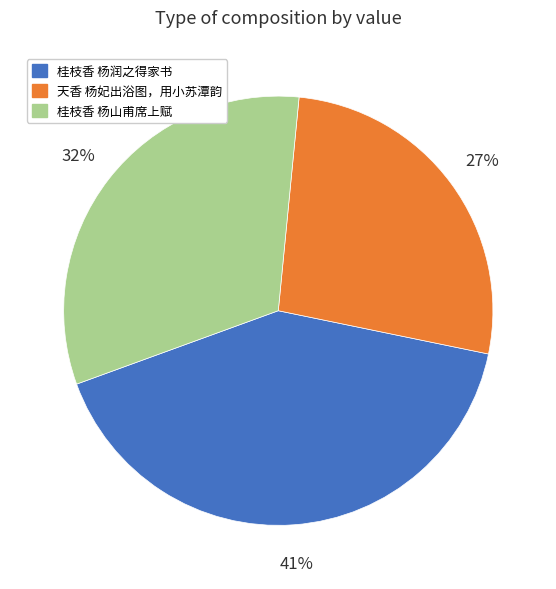

Between 桂枝香 杨润之得家书 and 桂枝香 杨山甫席上赋, which is larger?

桂枝香 杨润之得家书